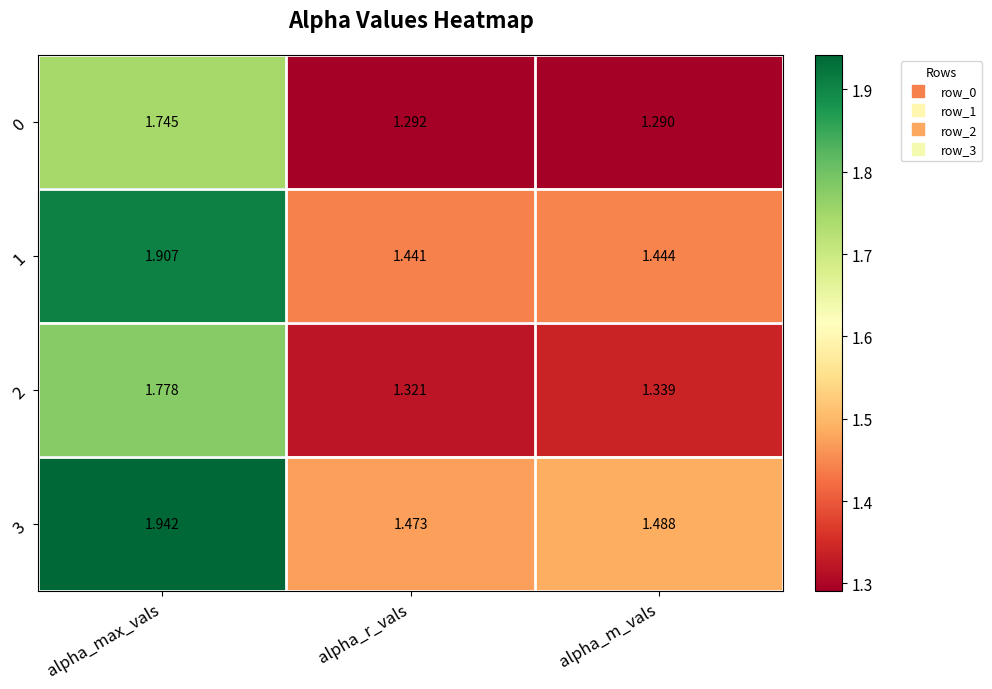

Which series has the largest total across all categories?

3